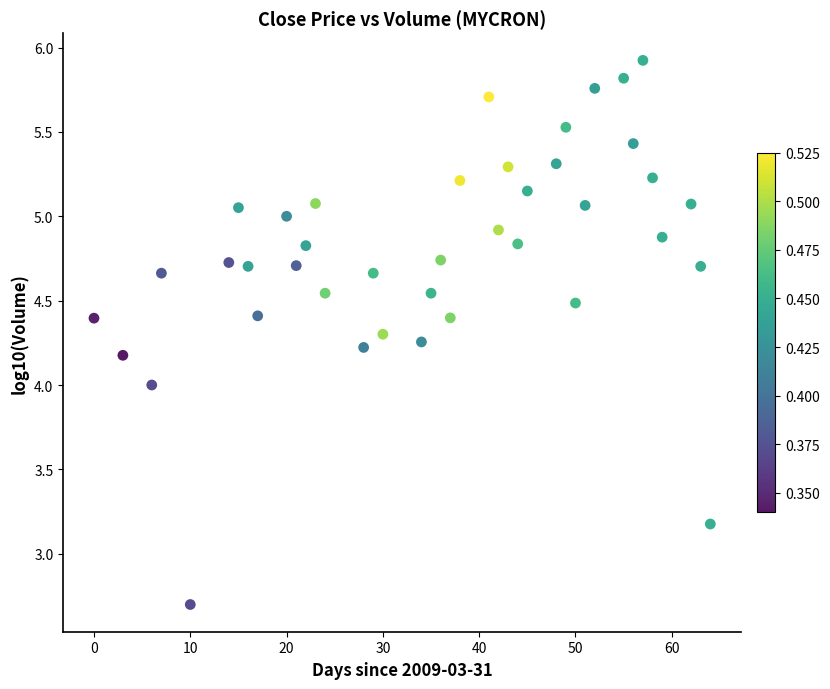

What is the range of X values (max minus min)?

64.0